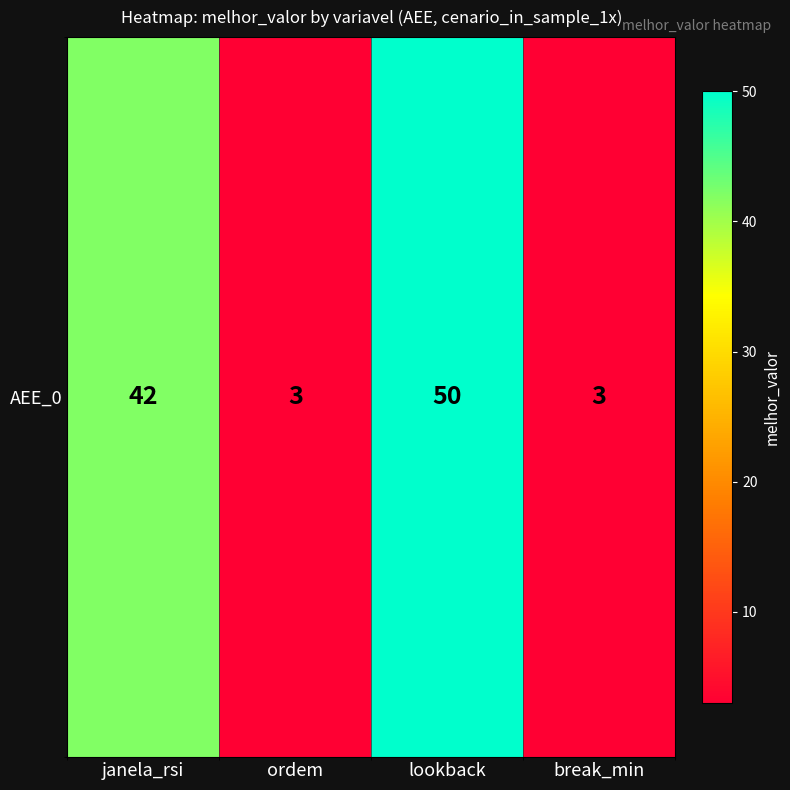

The chart shows a value of 3 at ordem. True or false?

True